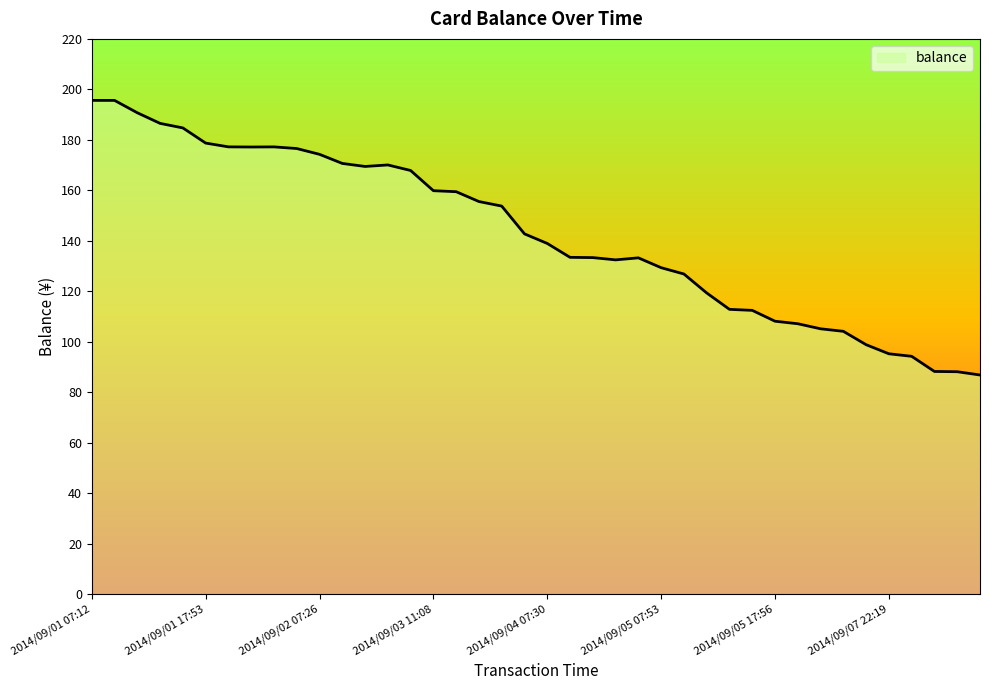

What is the smallest value displayed?

86.9